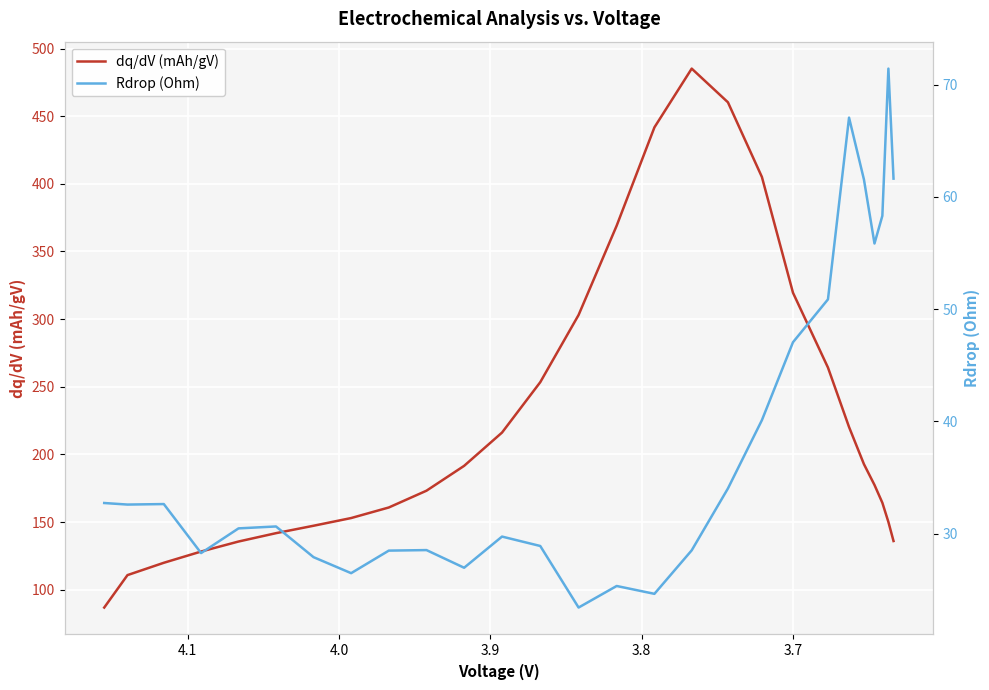

How many values in the dq/dV (mAh/gV) series are below 177?

13